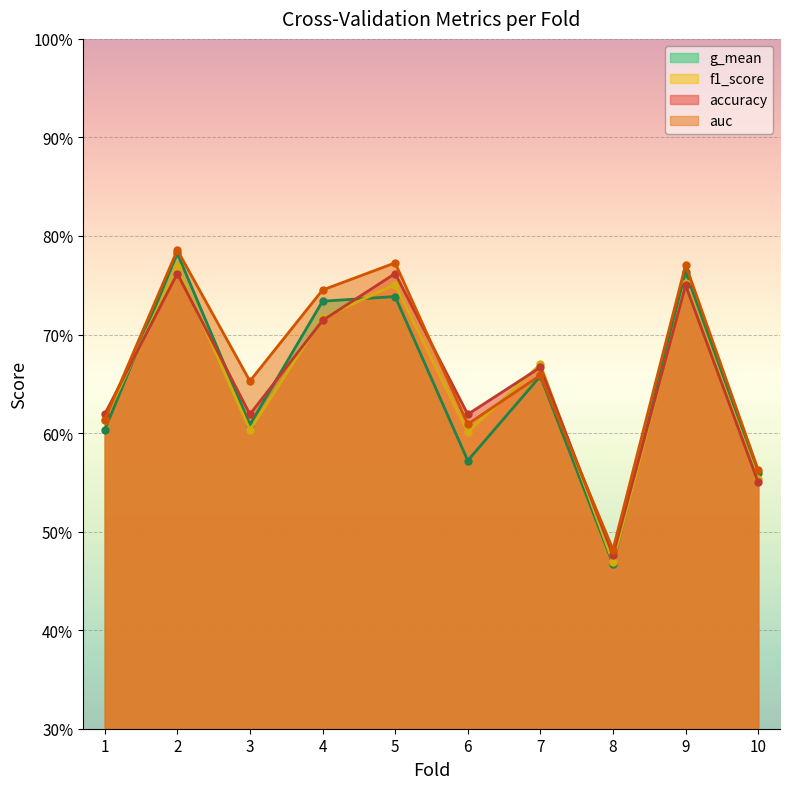

Rank the series by their maximum value, from lowest to highest.

accuracy, f1_score, g_mean, auc